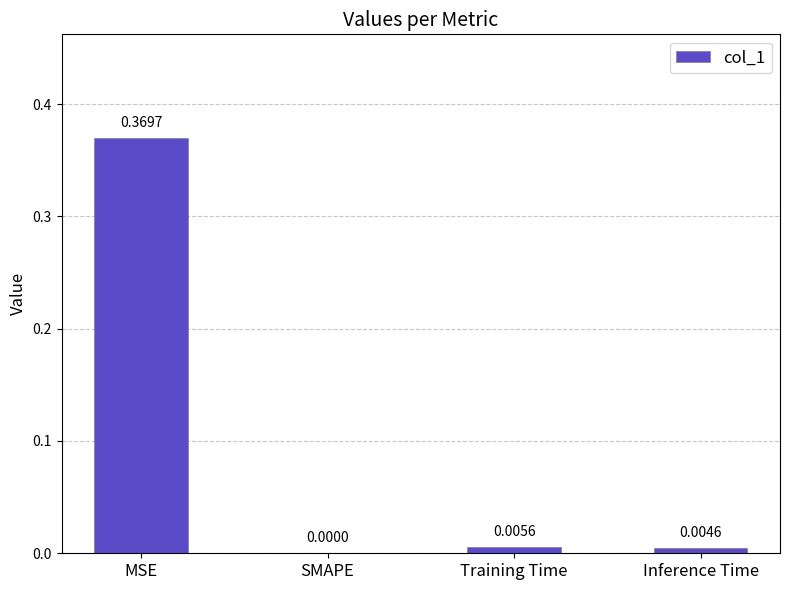

At which label is the value closest to 0?

SMAPE